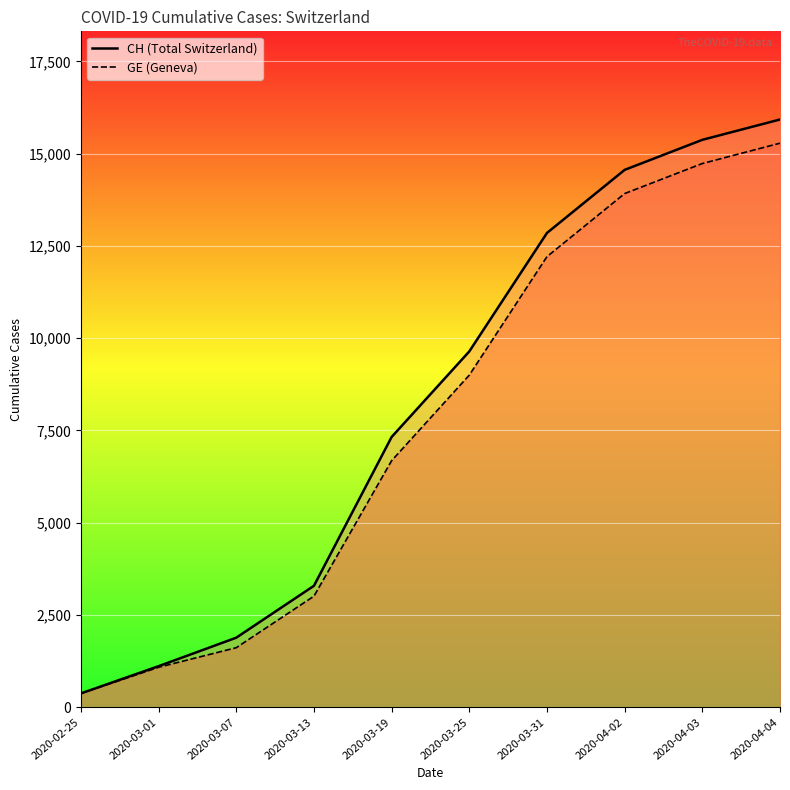

Is it true that CH equals 15926 at 2020-04-04?

True